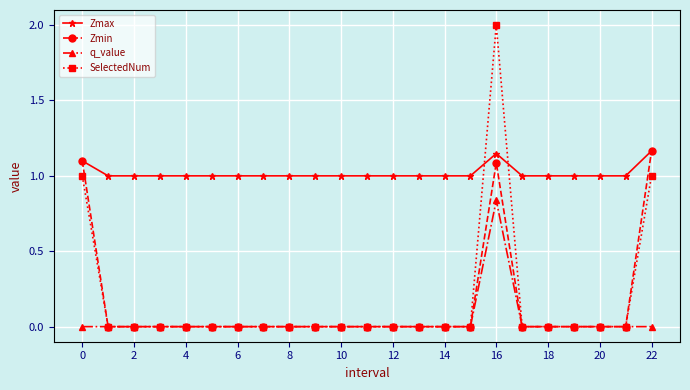

Which series has the largest range (max minus min)?

SelectedNum